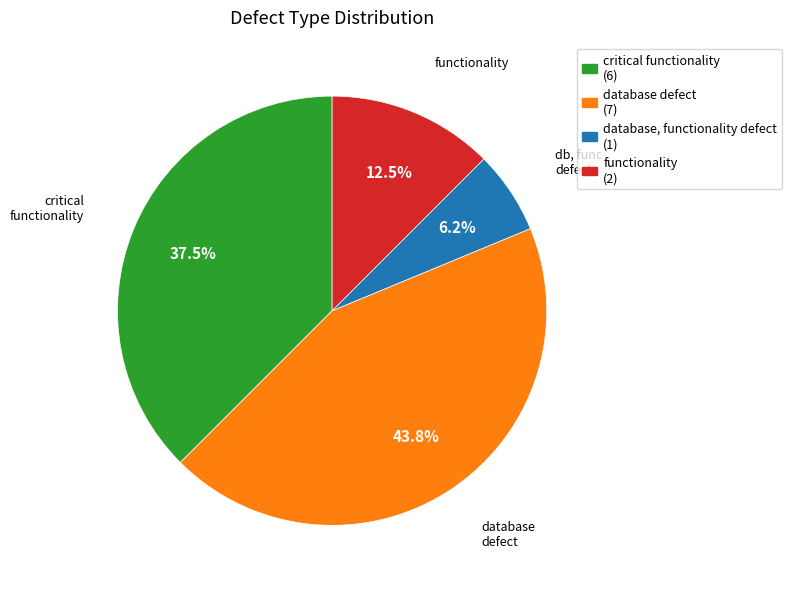

Does any single category account for the majority?

No